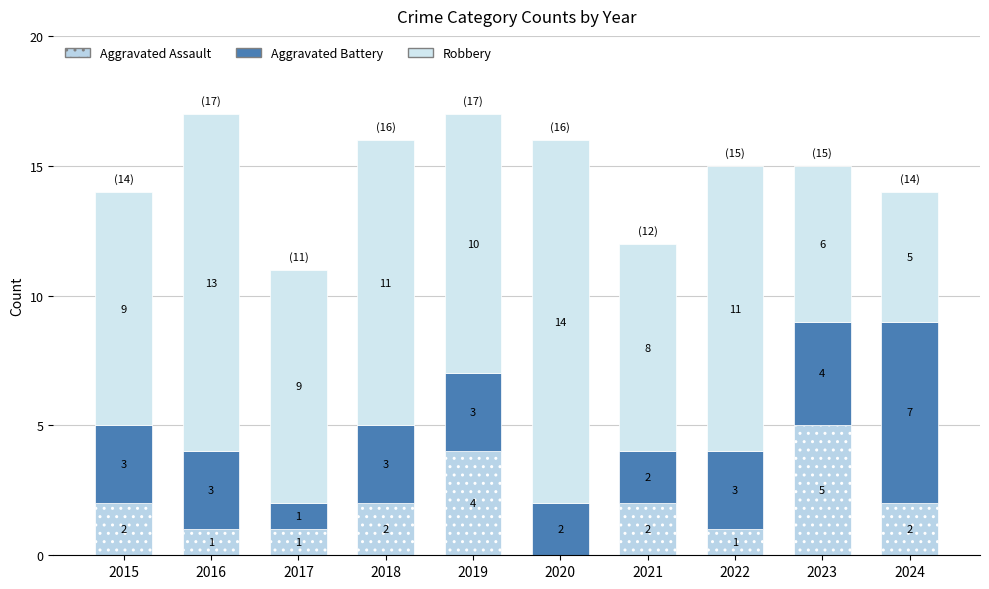

Does the chart contain stacked bars?

Yes